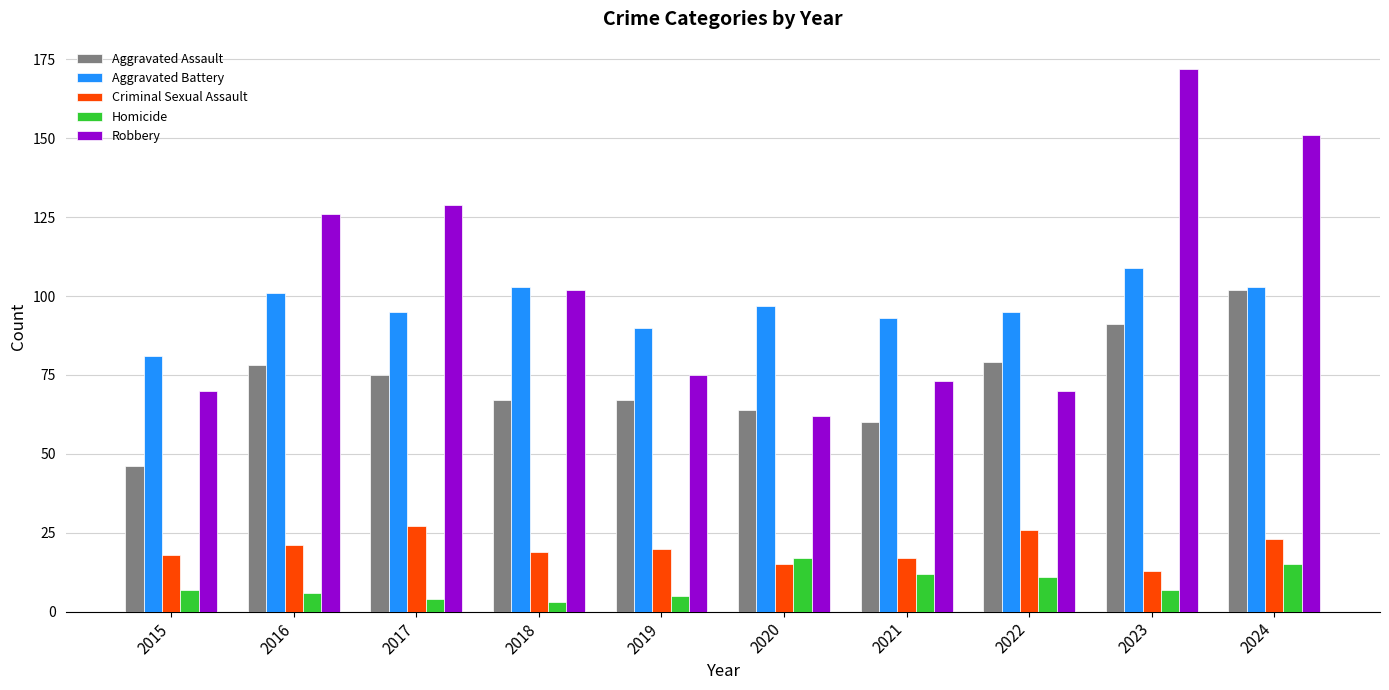

List the series in order of their peak value, lowest first.

Homicide, Criminal Sexual Assault, Aggravated Assault, Aggravated Battery, Robbery